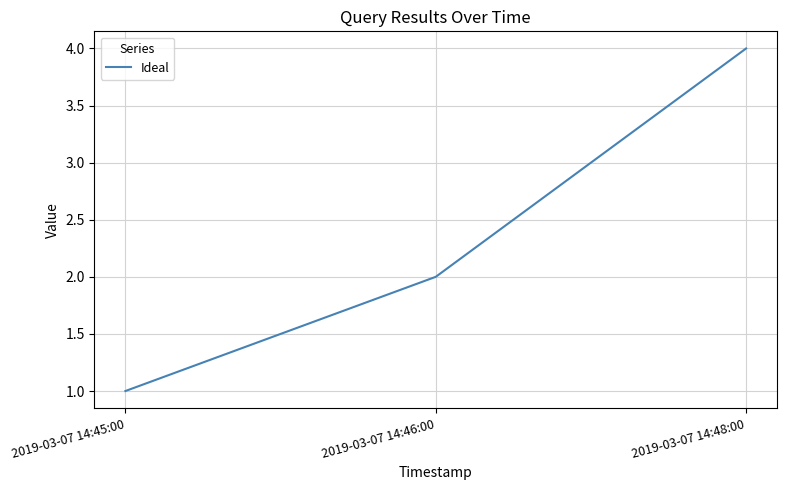

What is the change in value from 2019-03-07 14:45:00 to 2019-03-07 14:46:00?

+1